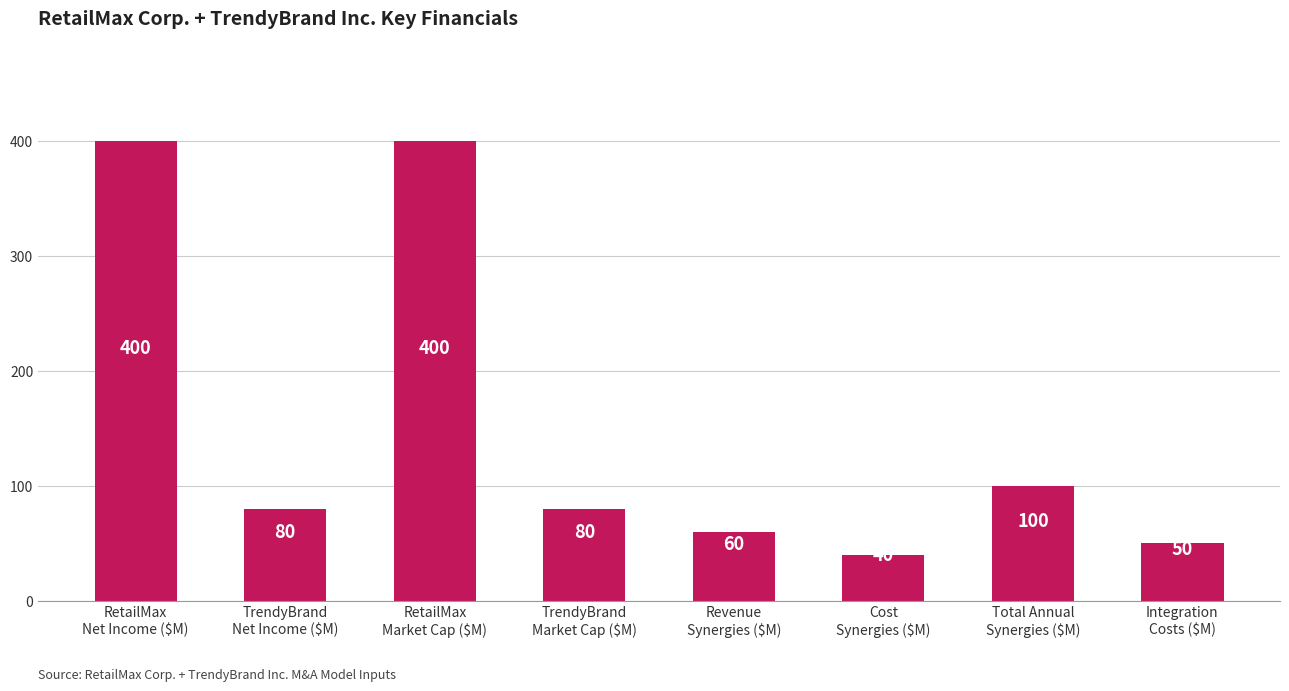

Is it true that the value at RetailMax
Market Cap ($M) is 144?

False